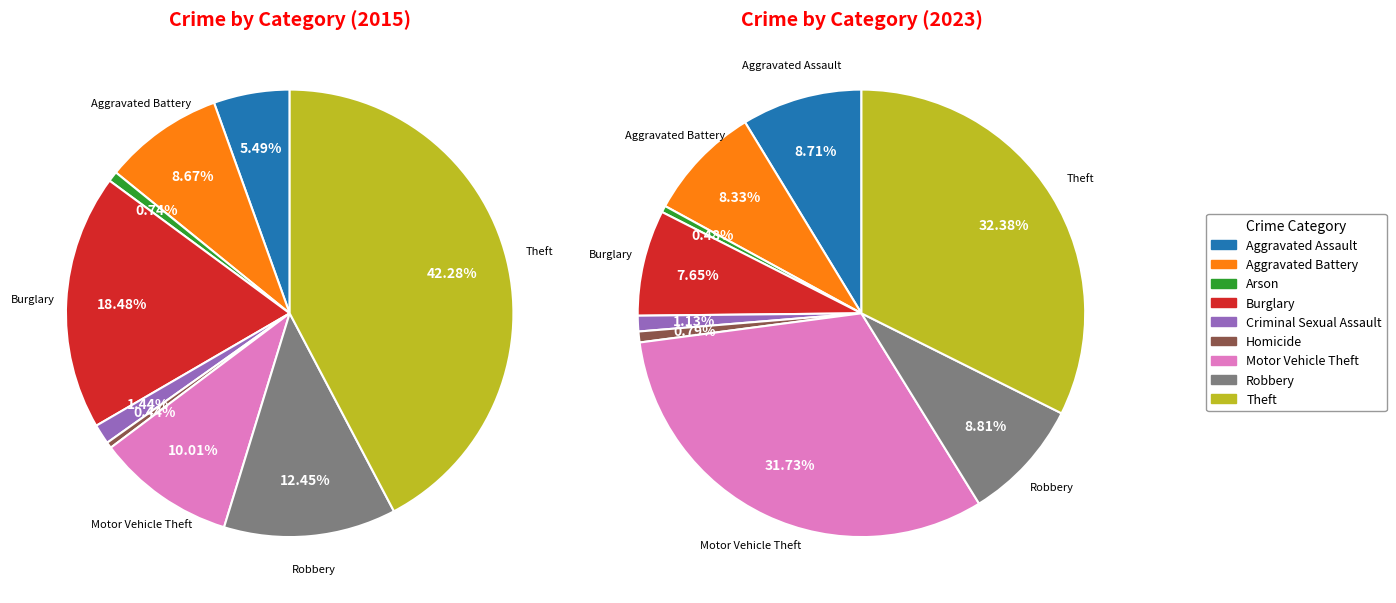

Count the number of slices in the pie.

9